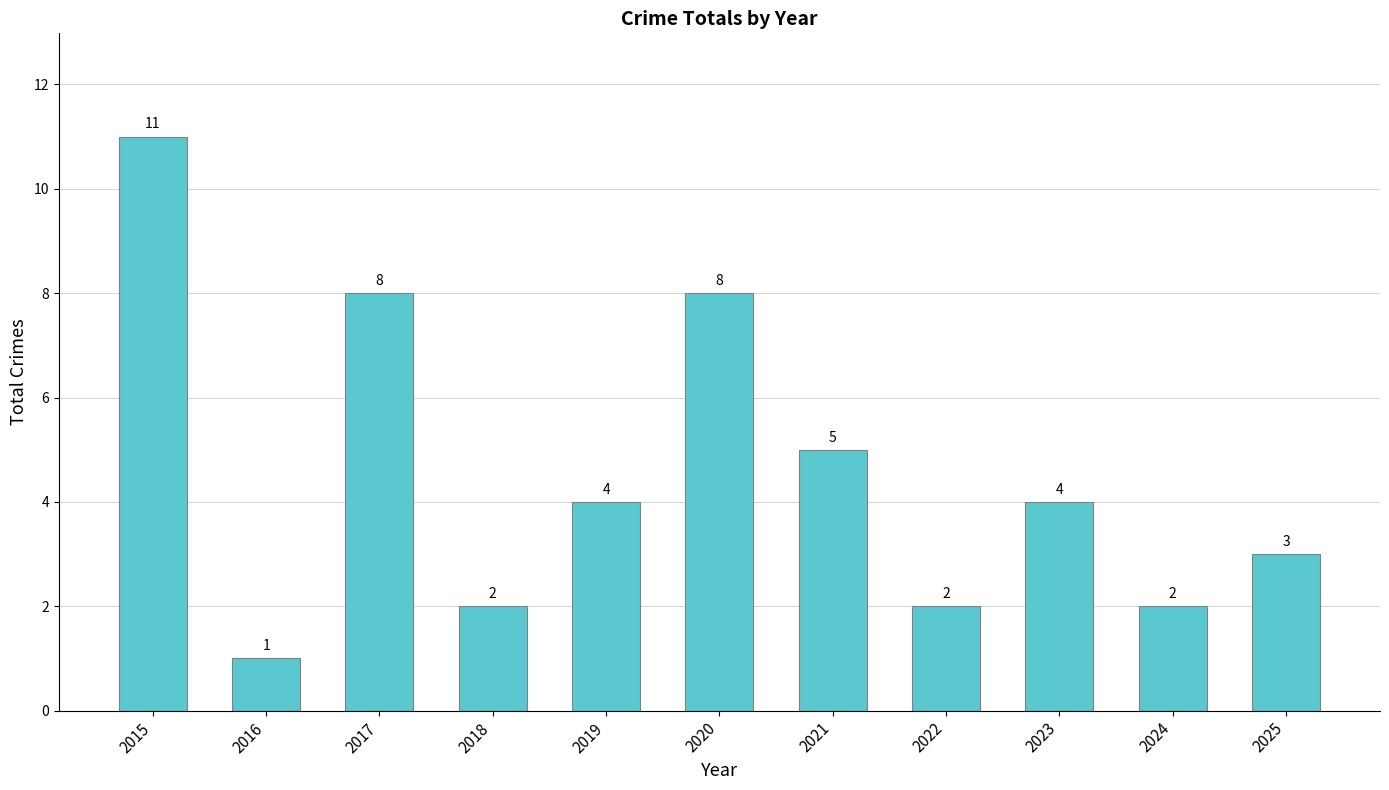

Between 2025 and 2024, which is larger?

2025